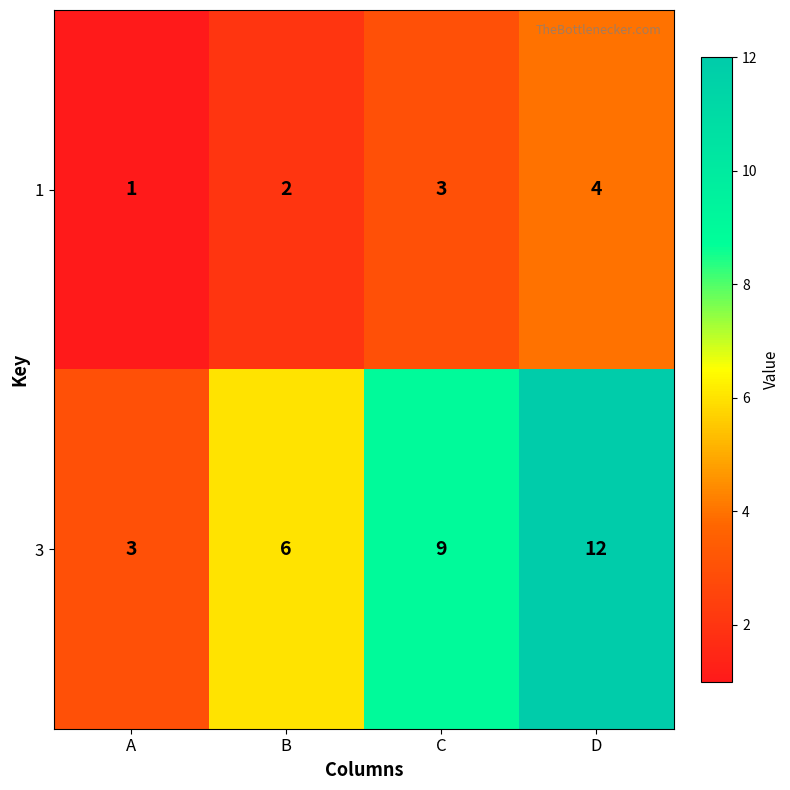

The value of 3 at D is 6. True or false?

False